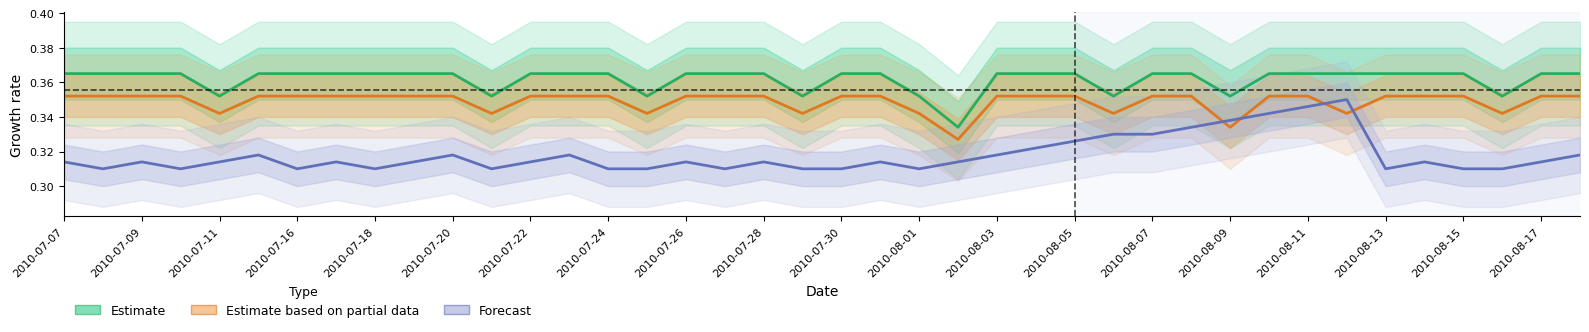

What is the value of the 25th point from the left?

0.4